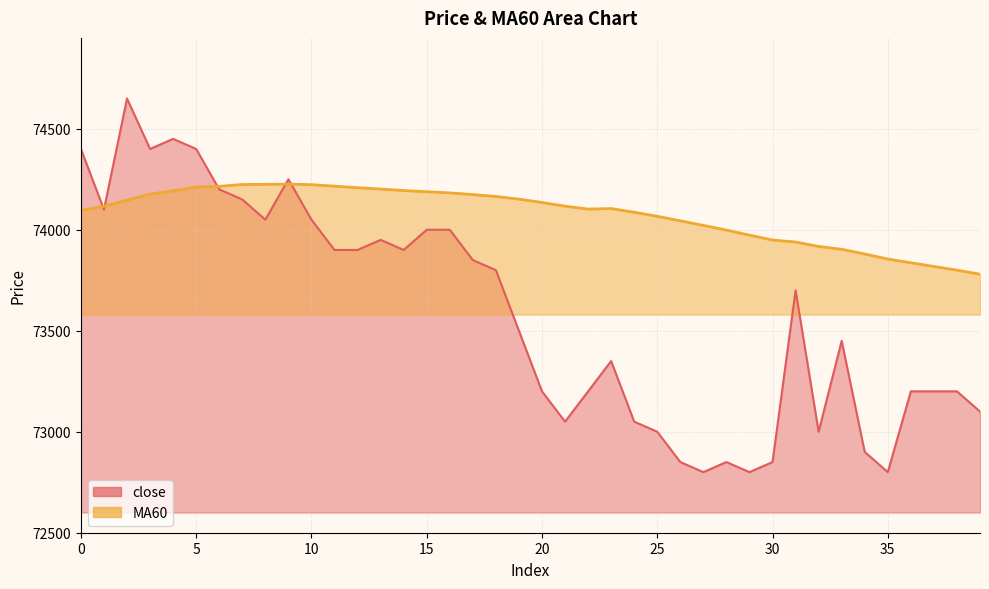

Does the chart display data point markers on the line(s)?

No